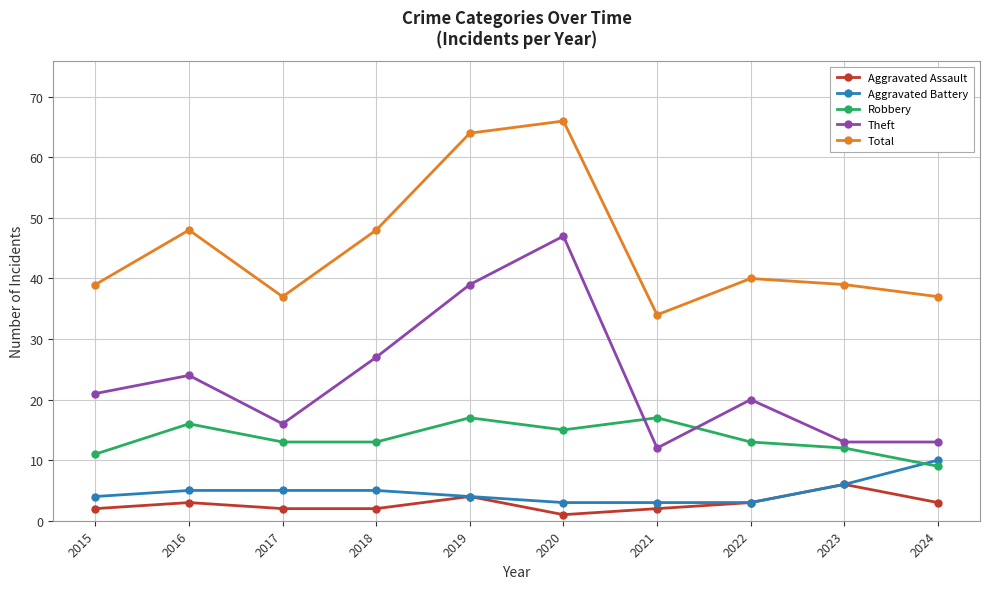

What are all the series names shown in the legend?

Aggravated Assault, Aggravated Battery, Robbery, Theft, Total